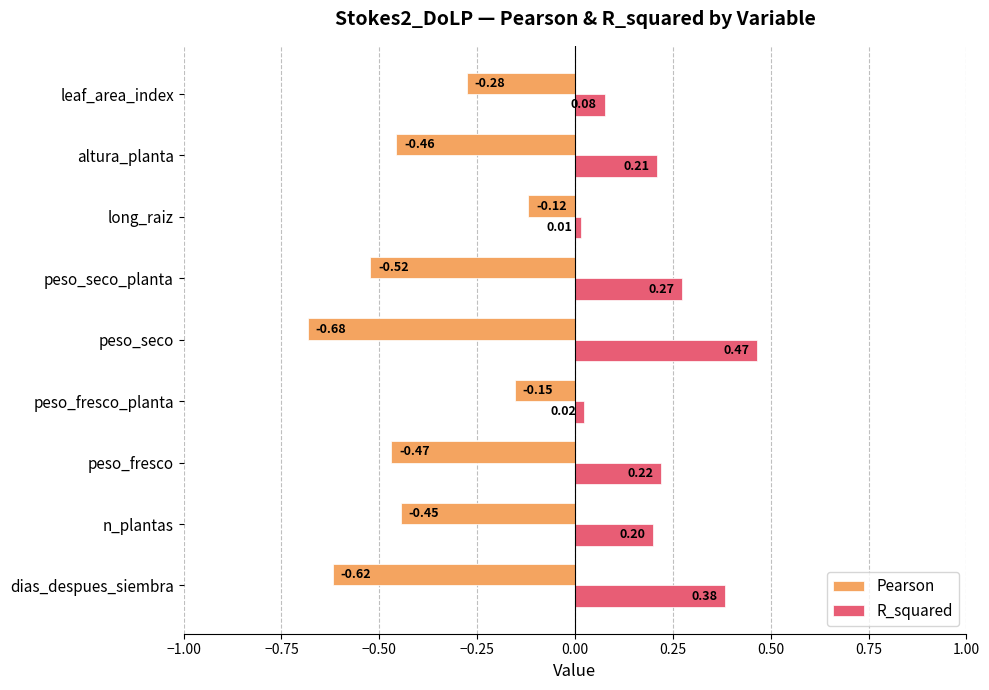

Rank the categories by R_squared value from highest to lowest.

peso_seco, dias_despues_siembra, peso_seco_planta, peso_fresco, altura_planta, n_plantas, leaf_area_index, peso_fresco_planta, long_raiz